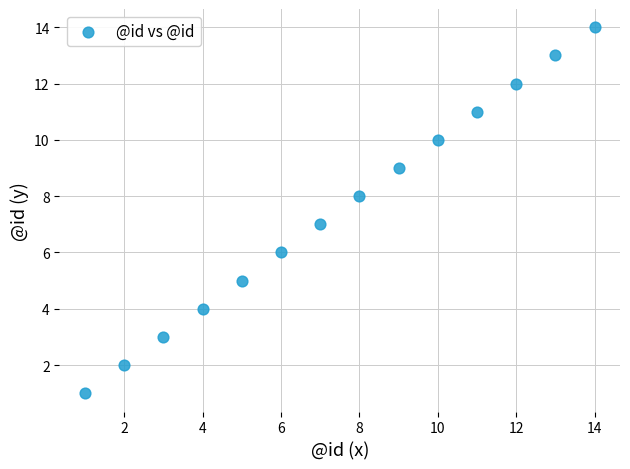

What is the range of X values (max minus min)?

13